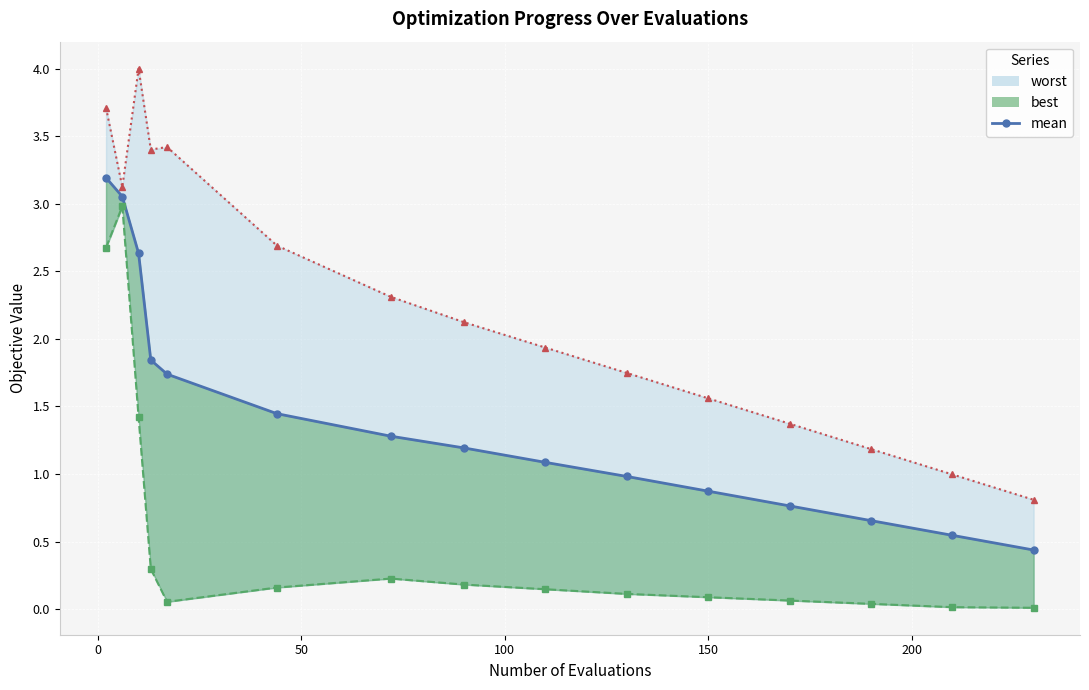

What is the average value?

1.4